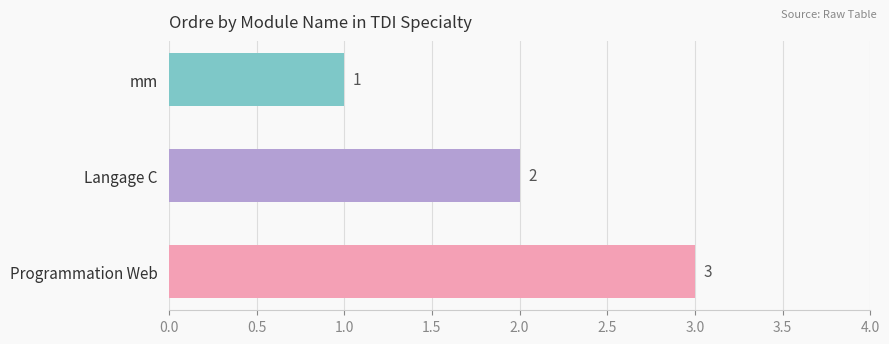

At which label is the value closest to 2?

Langage C